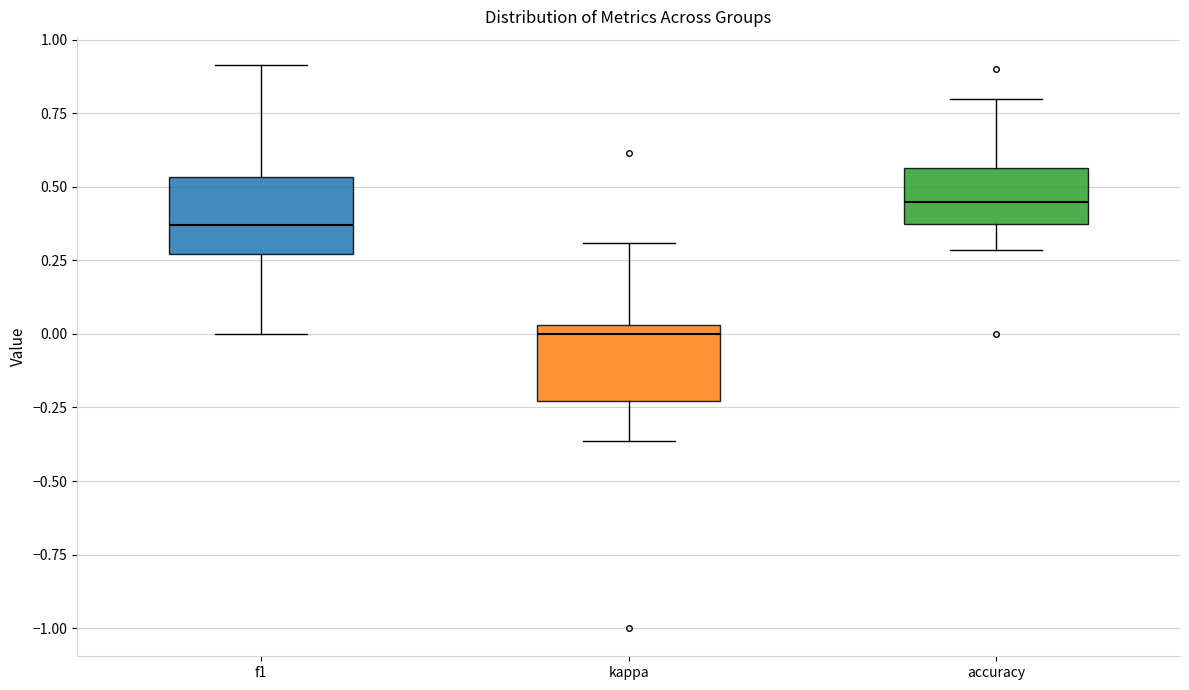

Where does the median line of the box for kappa sit on the y-axis? The values are not printed on the chart, so give them approximately, as read against the axis.

0.00